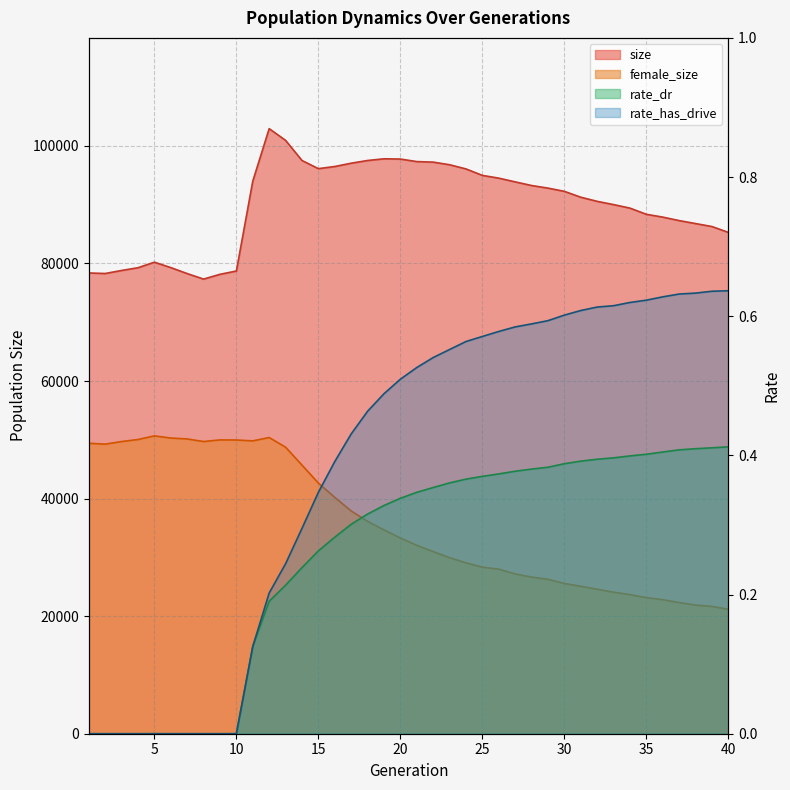

At how many categories does at least one series exceed 39358?

40